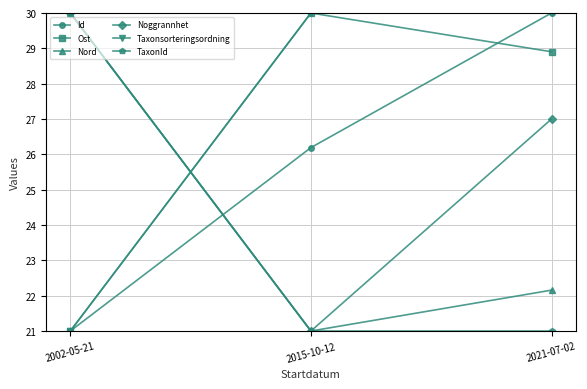

Which series has the largest total across all categories?

Taxonsorteringsordning